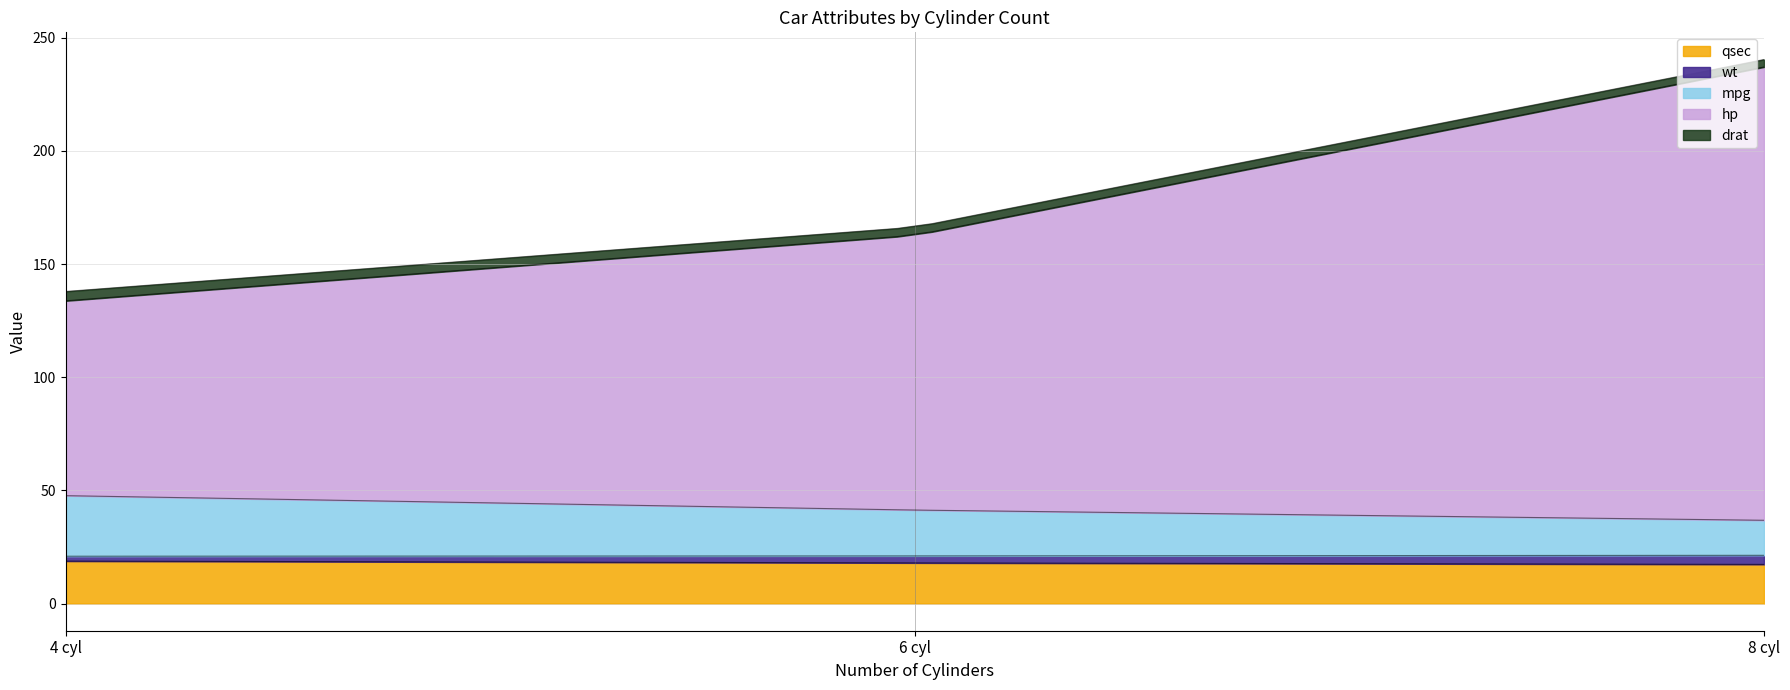

What is the lowest value of the qsec series?

17.3